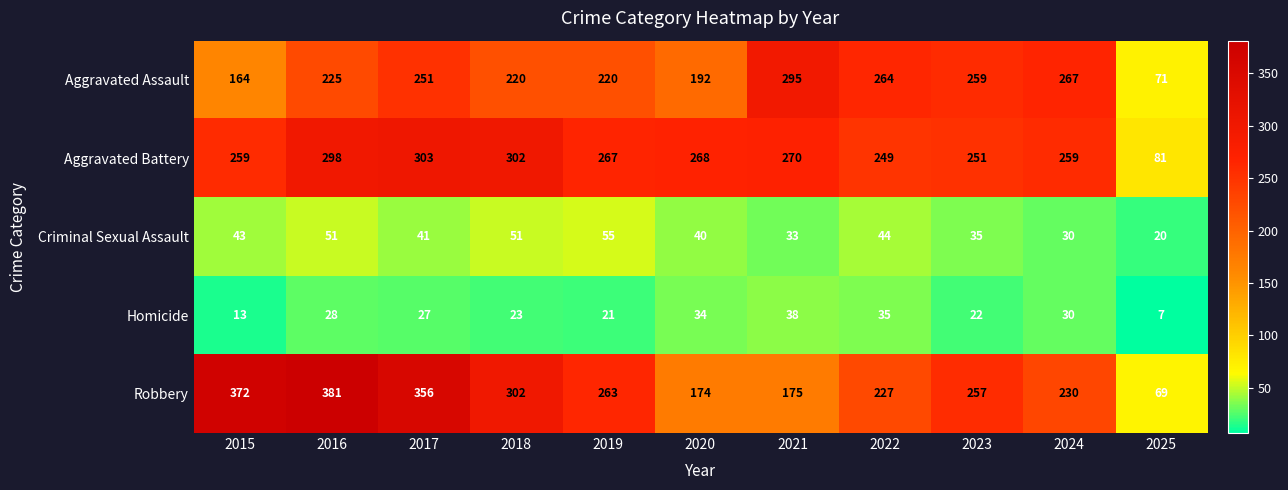

Rank the series by their maximum value, from highest to lowest.

Robbery, Aggravated Battery, Aggravated Assault, Criminal Sexual Assault, Homicide